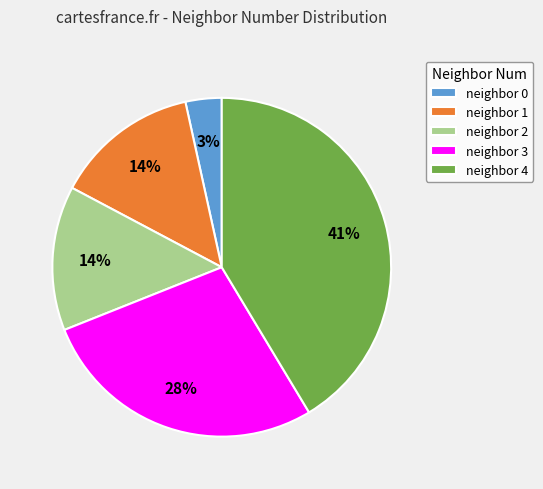

What is the ratio of the value at neighbor 1 to the value at neighbor 4?

0.3